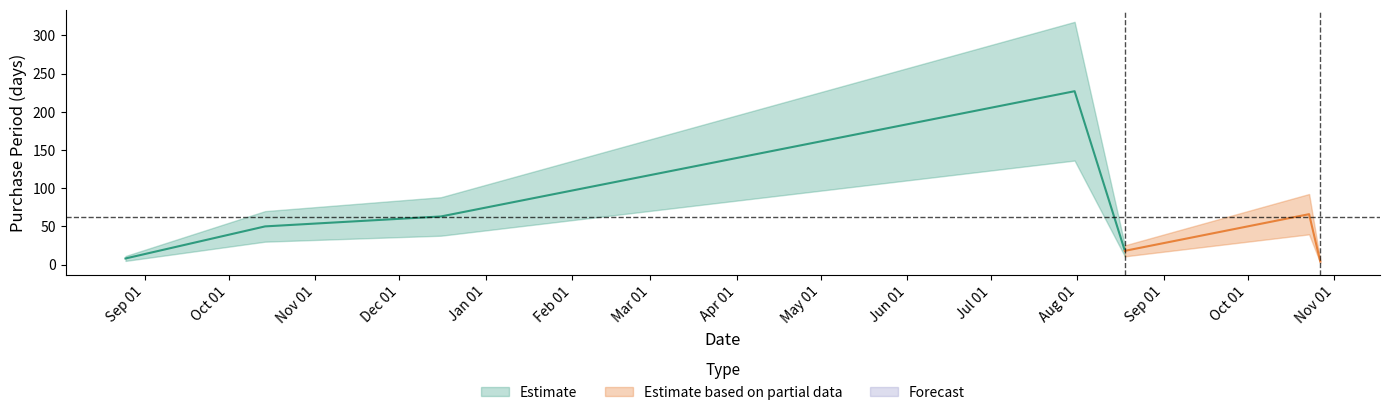

What value does the data have at 2017-10-27?

4